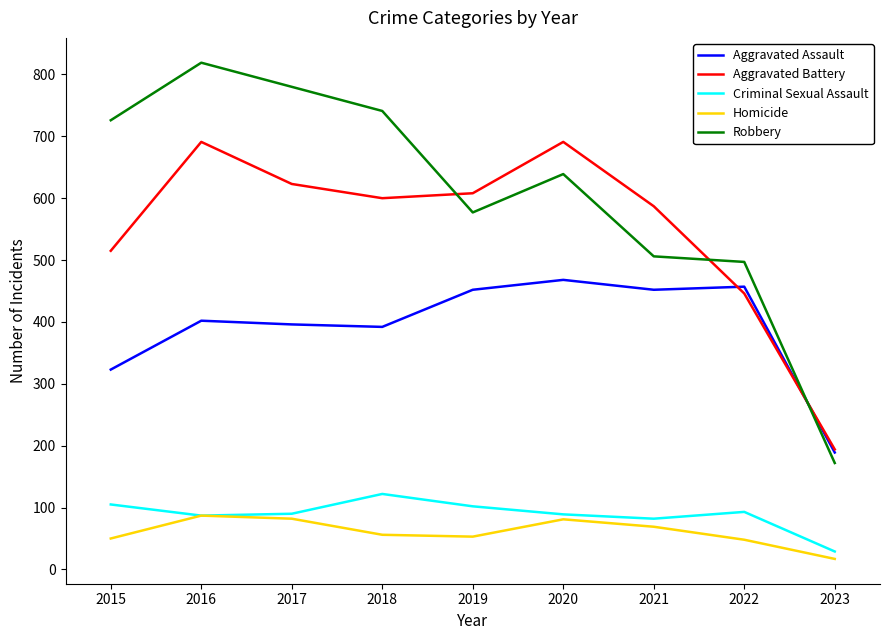

What is the difference between the highest and lowest values at 2019?

555